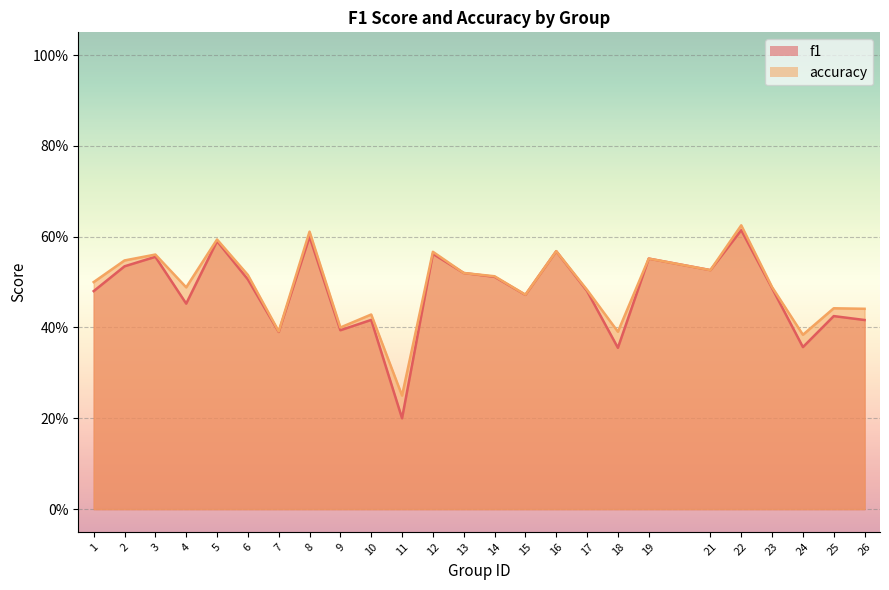

Count the accuracy values in the range 0 to 1.

25